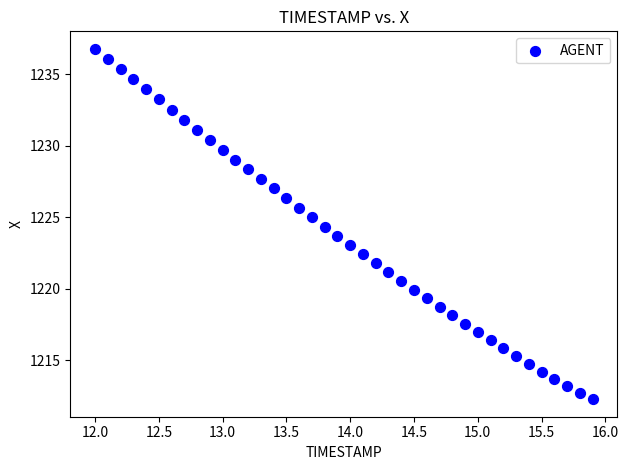

What is the range of Y values (max minus min)?

24.5